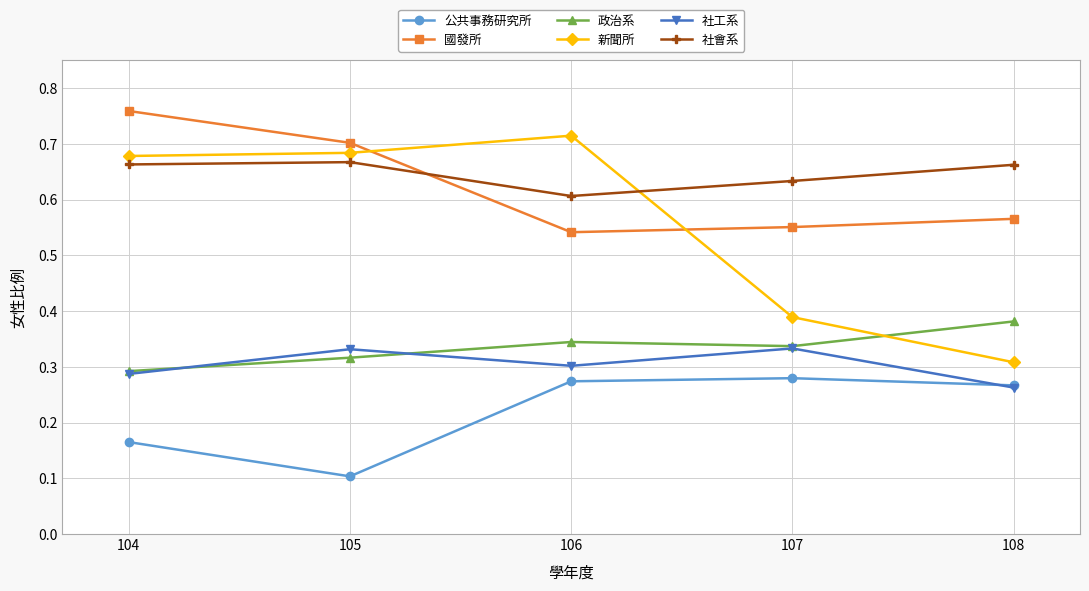

The 社工系 series shows 0.3 at 108. True or false?

True